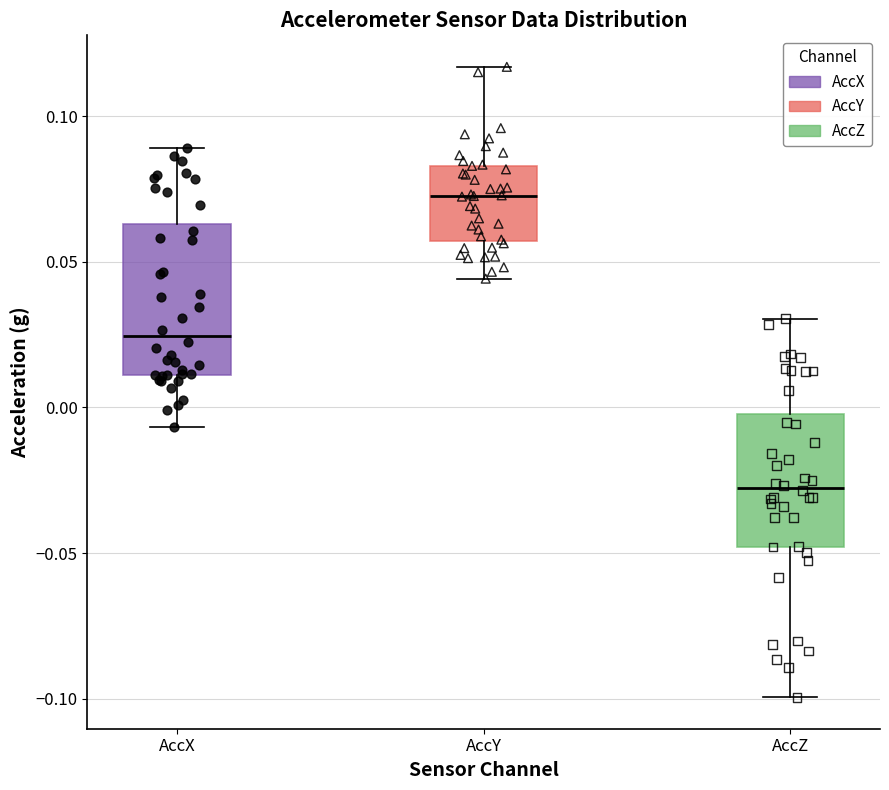

Where does the lower whisker of the box for AccX end on the y-axis? The values are not printed on the chart, so give them approximately, as read against the axis.

-0.005